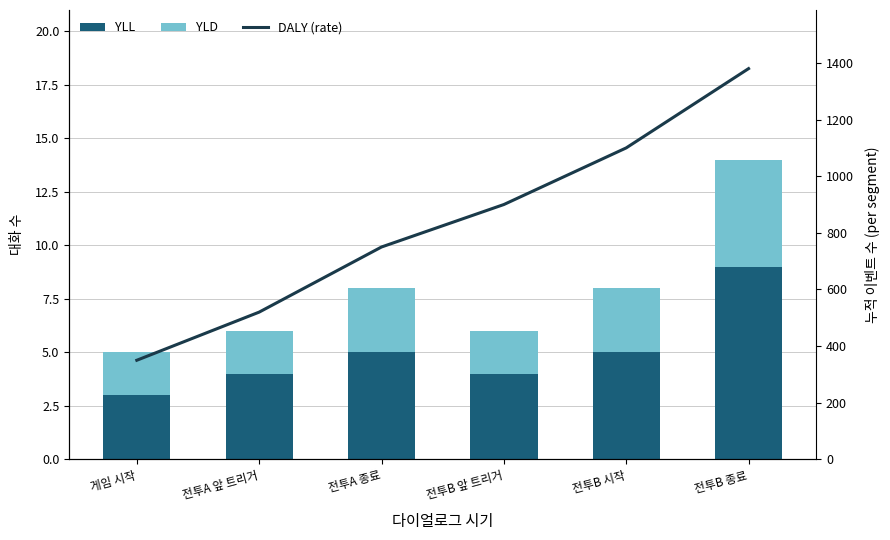

How many categories are shown in the chart?

6